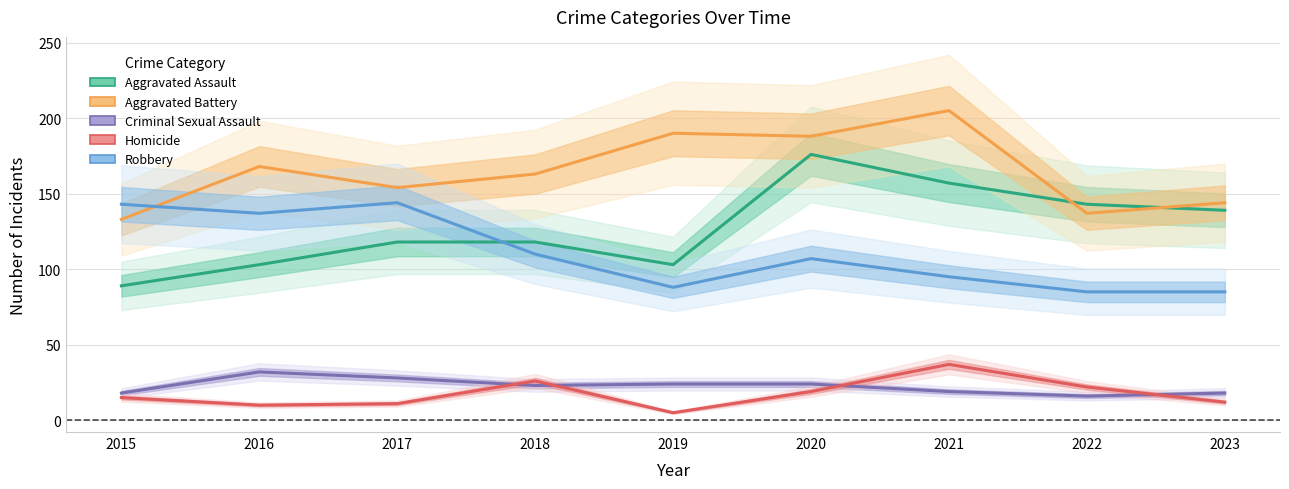

How many data points in Criminal Sexual Assault are above 23?

4